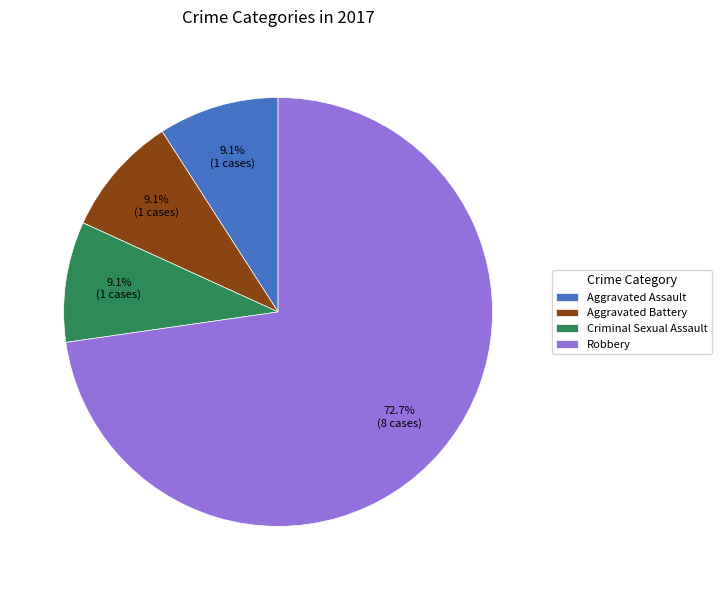

What is the largest slice in the pie chart?

Robbery